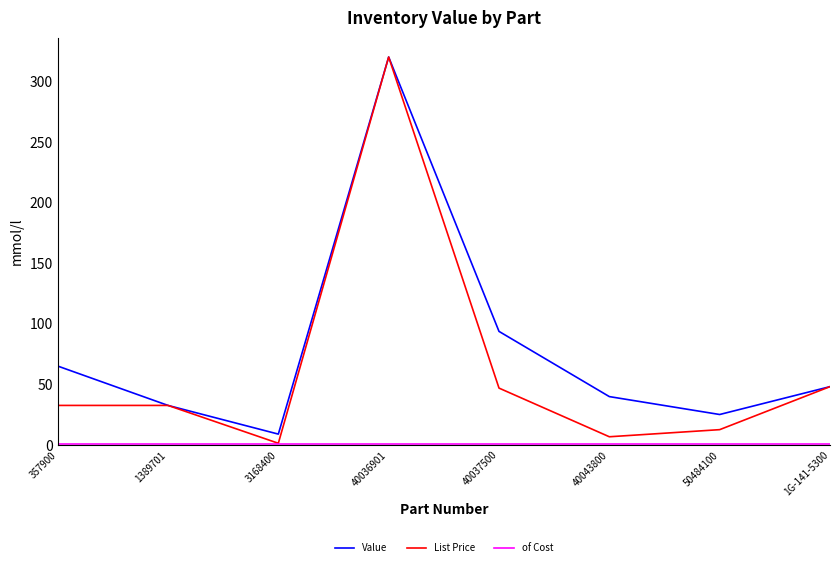

How many values in the Value series are below 48?

4